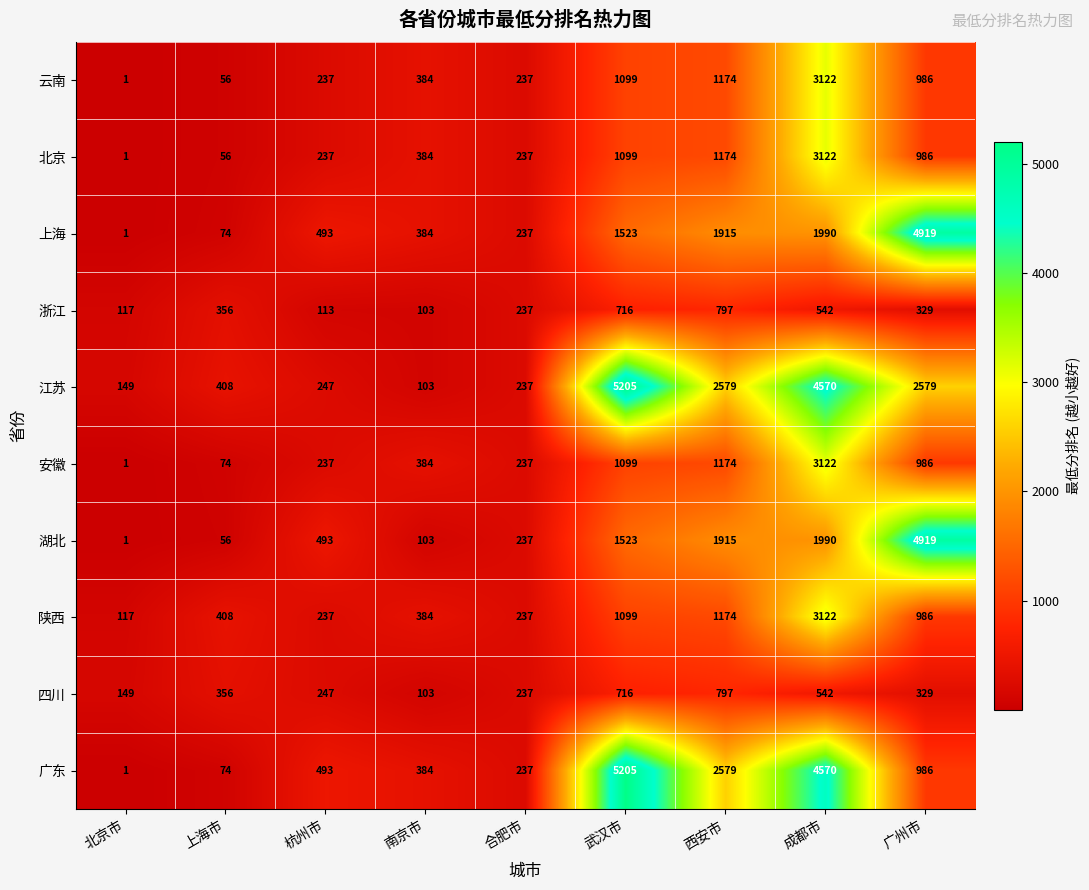

Count the number of data series in this chart.

10